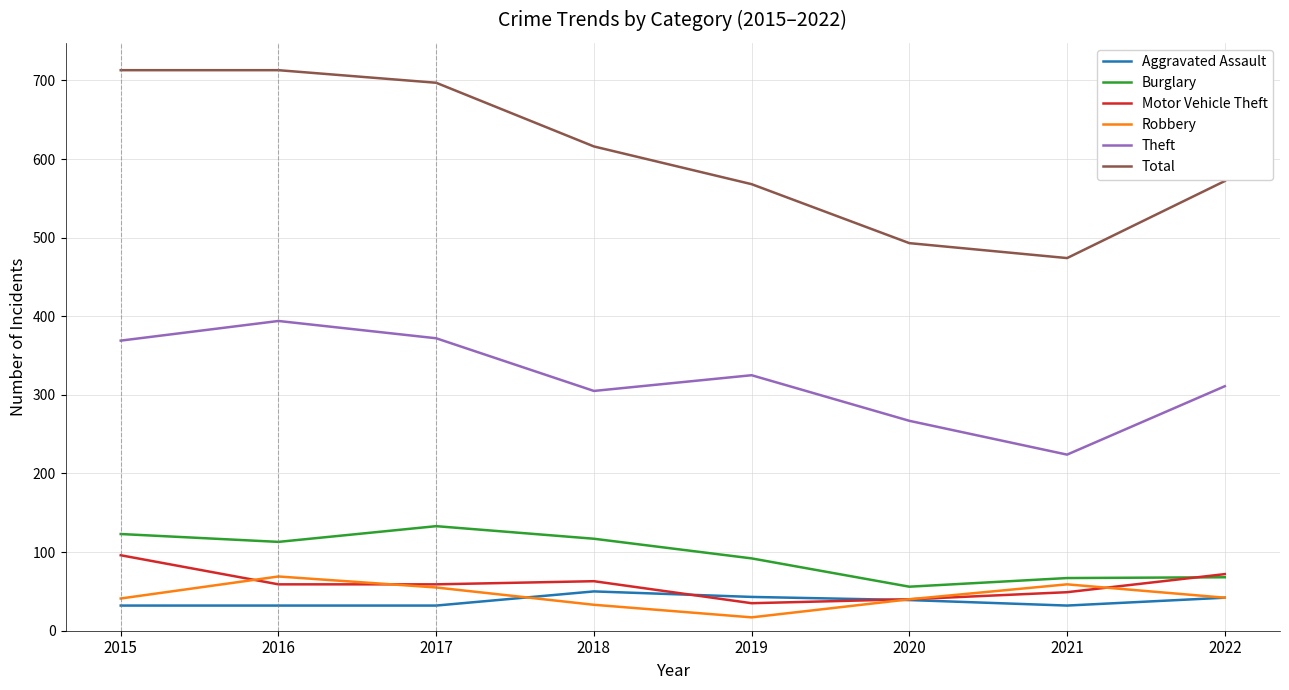

At how many categories does at least one series exceed 409?

8